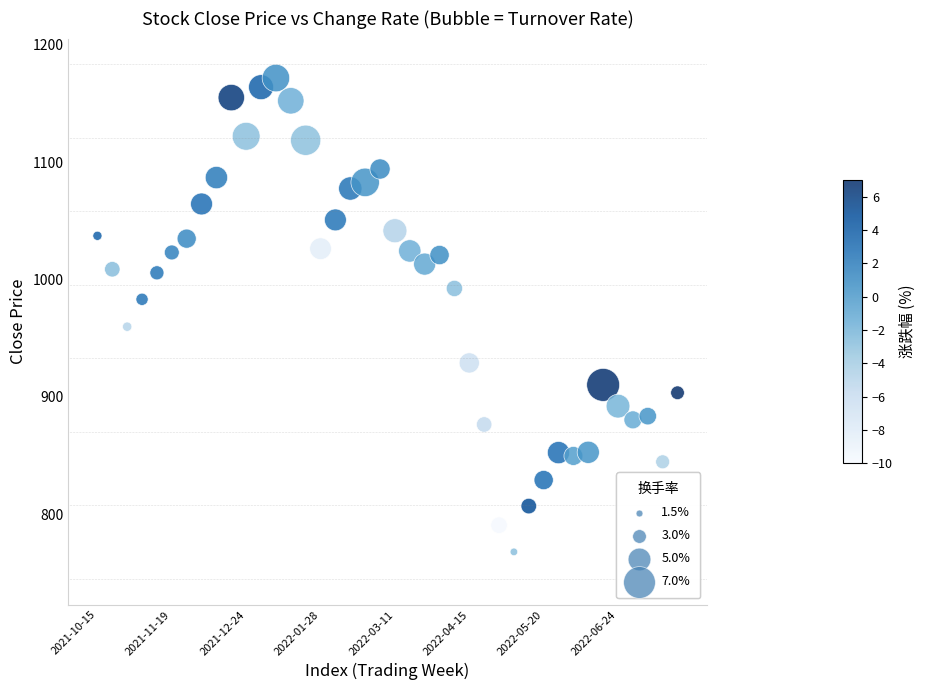

What Y value in the scatter plot is closest to 969?

959.8